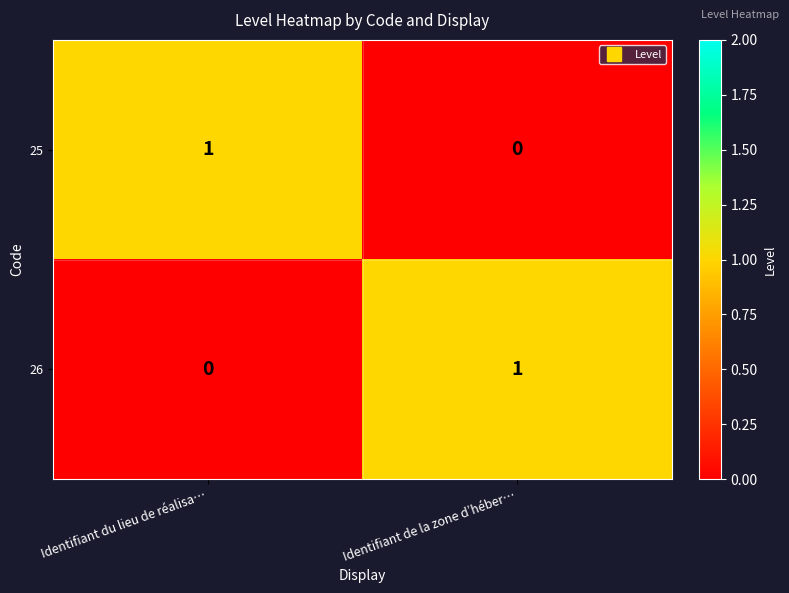

Is the value of 26 at Identifiant du lieu de réalisa… greater than the value of 25 at Identifiant du lieu de réalisa…?

No